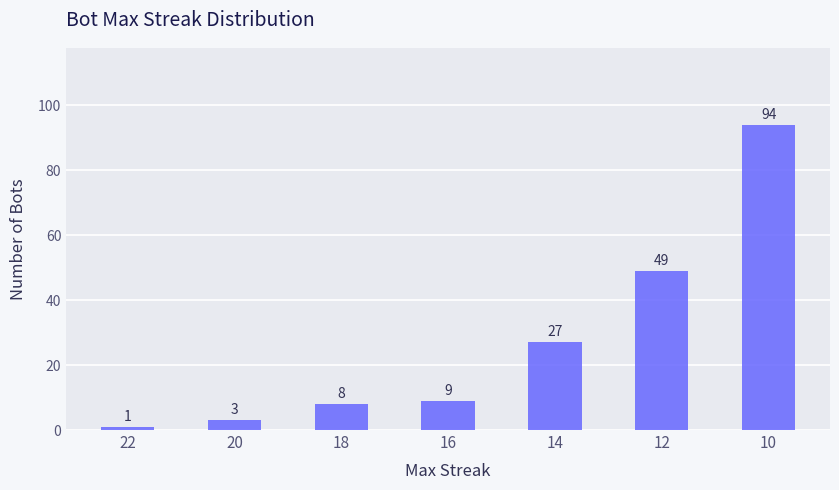

Does the chart contain any negative values?

No